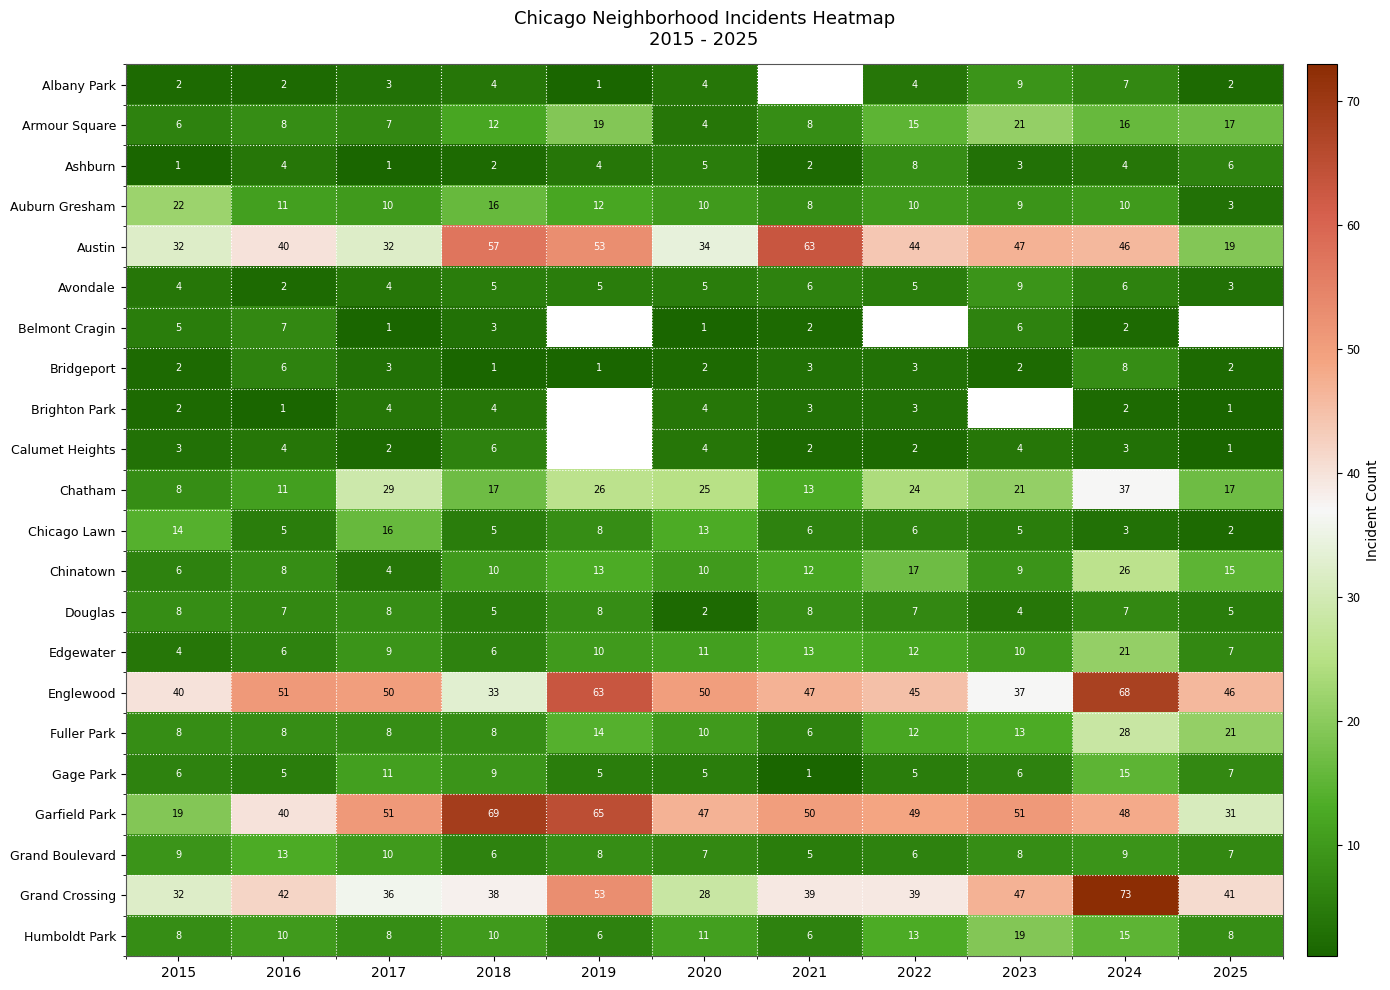

What is the sum of all Douglas values?

69